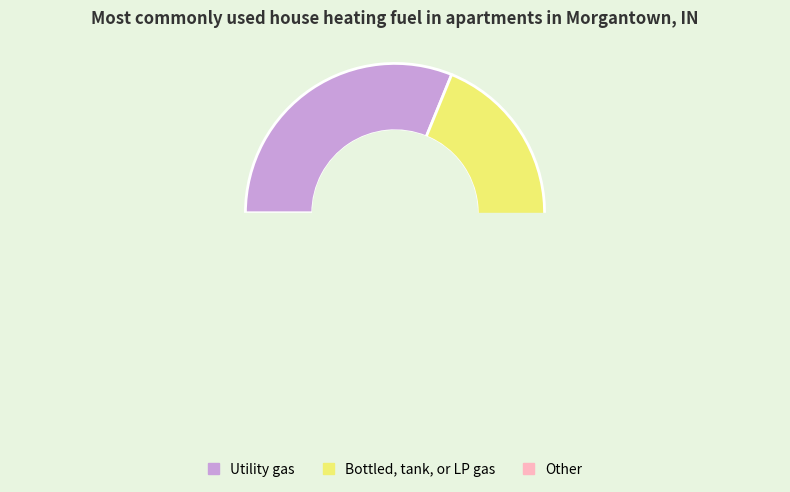

True or false: 64 accounts for 80% of the total.

False